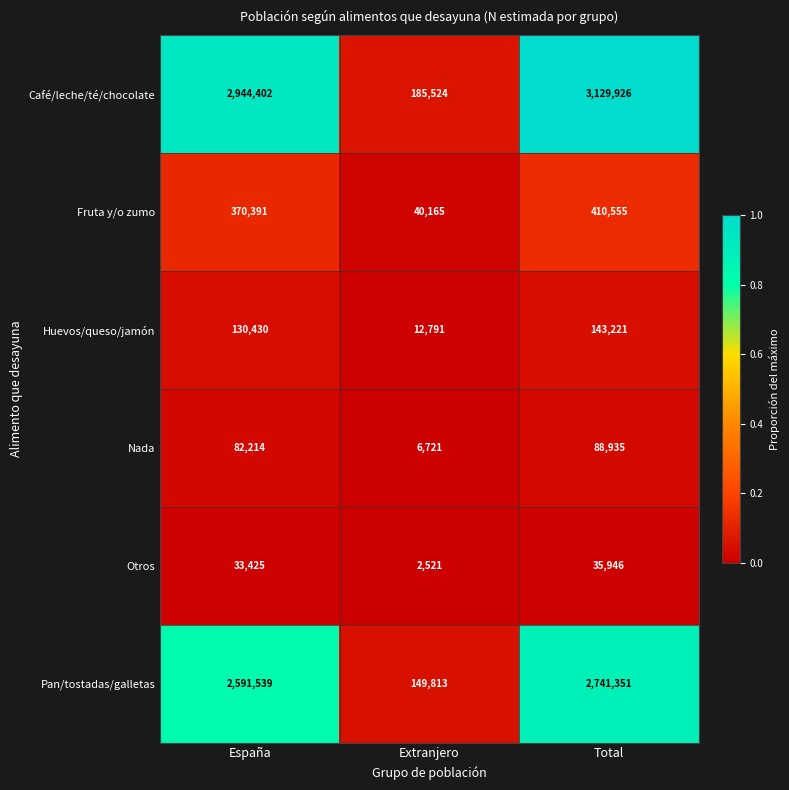

What is the difference between the highest and lowest values at Total?

3093980